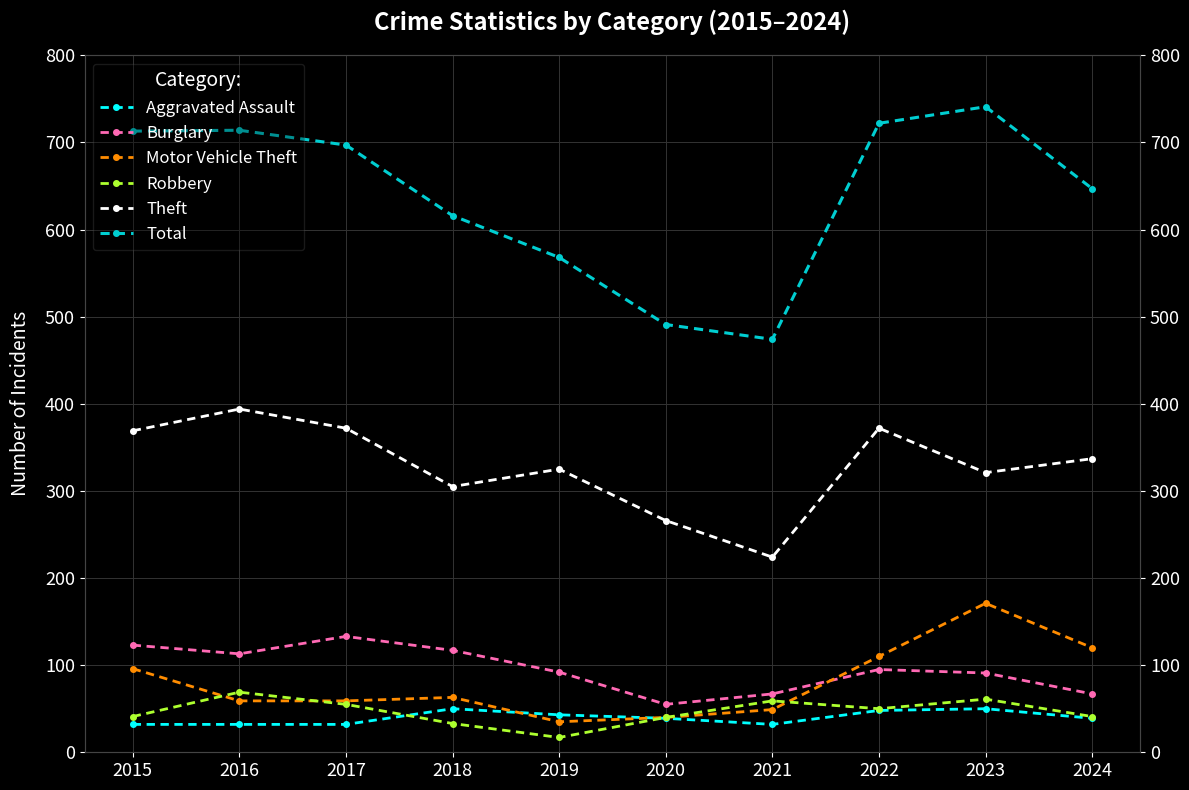

Is the value of Theft at 2024 greater than the value of Burglary at 2021?

Yes